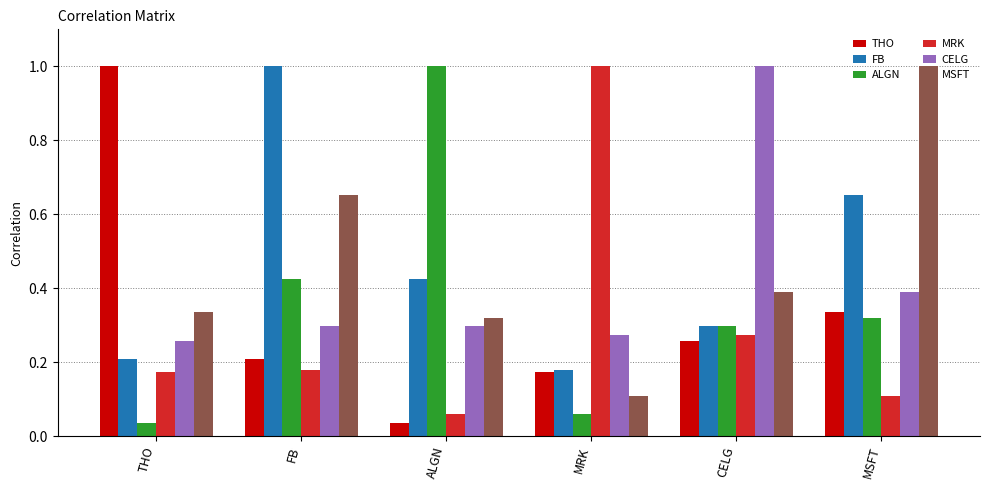

What is the difference between the maximum and minimum values in the THO series?

1.0